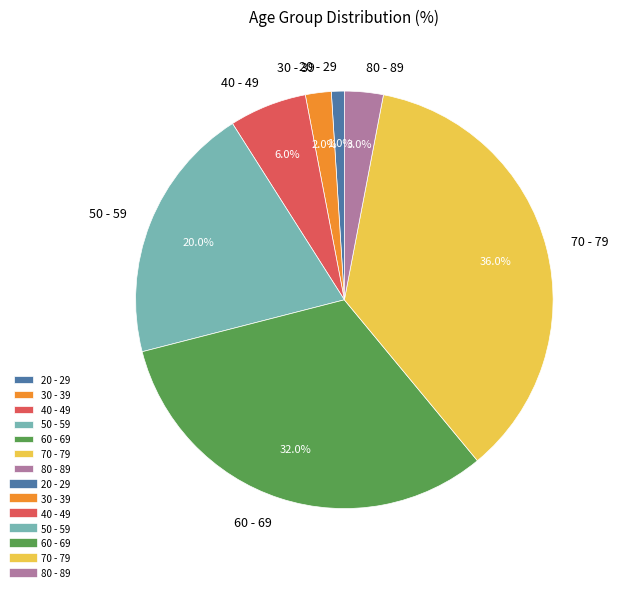

Count the number of slices in the pie.

7